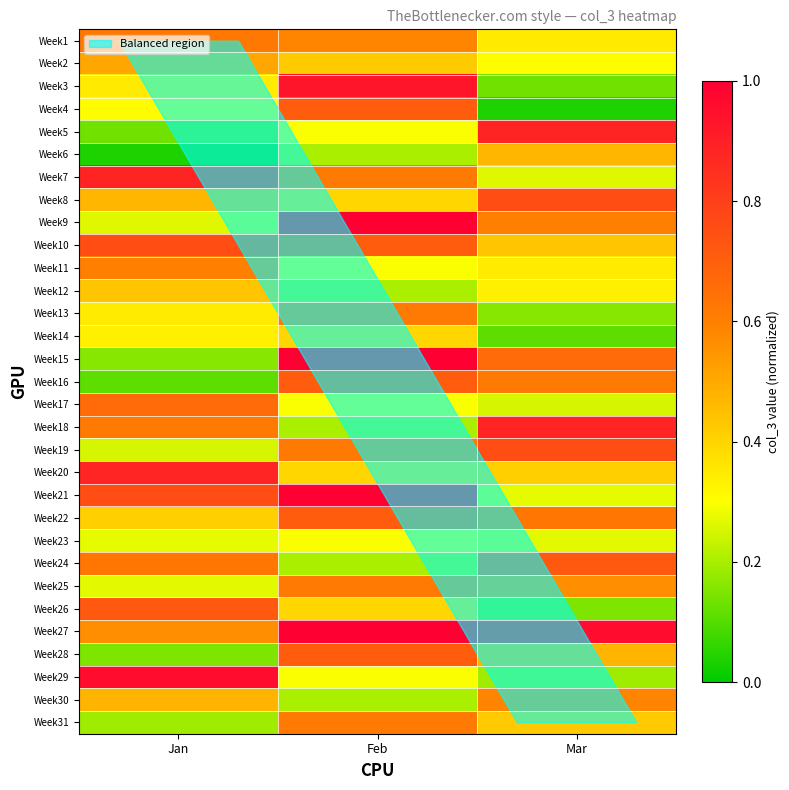

Reading left to right, list all the values displayed in this chart.

Week1: Jan=0.6	Feb=0.6	Mar=0.3
Week2: Jan=0.5	Feb=0.4	Mar=0.3
Week3: Jan=0.3	Feb=0.9	Mar=0.1
Week4: Jan=0.3	Feb=0.7	Mar=0.0
Week5: Jan=0.1	Feb=0.3	Mar=0.9
Week6: Jan=0.0	Feb=0.2	Mar=0.5
Week7: Jan=0.9	Feb=0.6	Mar=0.3
Week8: Jan=0.5	Feb=0.4	Mar=0.8
Week9: Jan=0.3	Feb=1.0	Mar=0.6
Week10: Jan=0.8	Feb=0.7	Mar=0.4
Week11: Jan=0.6	Feb=0.3	Mar=0.3
Week12: Jan=0.4	Feb=0.2	Mar=0.3
Week13: Jan=0.3	Feb=0.6	Mar=0.2
Week14: Jan=0.3	Feb=0.4	Mar=0.1
Week15: Jan=0.2	Feb=1.0	Mar=0.7
Week16: Jan=0.1	Feb=0.7	Mar=0.6
Week17: Jan=0.7	Feb=0.3	Mar=0.3
Week18: Jan=0.6	Feb=0.2	Mar=0.9
Week19: Jan=0.3	Feb=0.6	Mar=0.8
Week20: Jan=0.9	Feb=0.4	Mar=0.4
Week21: Jan=0.8	Feb=1.0	Mar=0.3
Week22: Jan=0.4	Feb=0.7	Mar=0.6
Week23: Jan=0.3	Feb=0.3	Mar=0.3
Week24: Jan=0.6	Feb=0.2	Mar=0.7
Week25: Jan=0.3	Feb=0.6	Mar=0.6
Week26: Jan=0.7	Feb=0.4	Mar=0.1
Week27: Jan=0.6	Feb=1.0	Mar=1.0
Week28: Jan=0.1	Feb=0.7	Mar=0.5
Week29: Jan=1.0	Feb=0.3	Mar=0.2
Week30: Jan=0.5	Feb=0.2	Mar=0.6
Week31: Jan=0.2	Feb=0.6	Mar=0.4